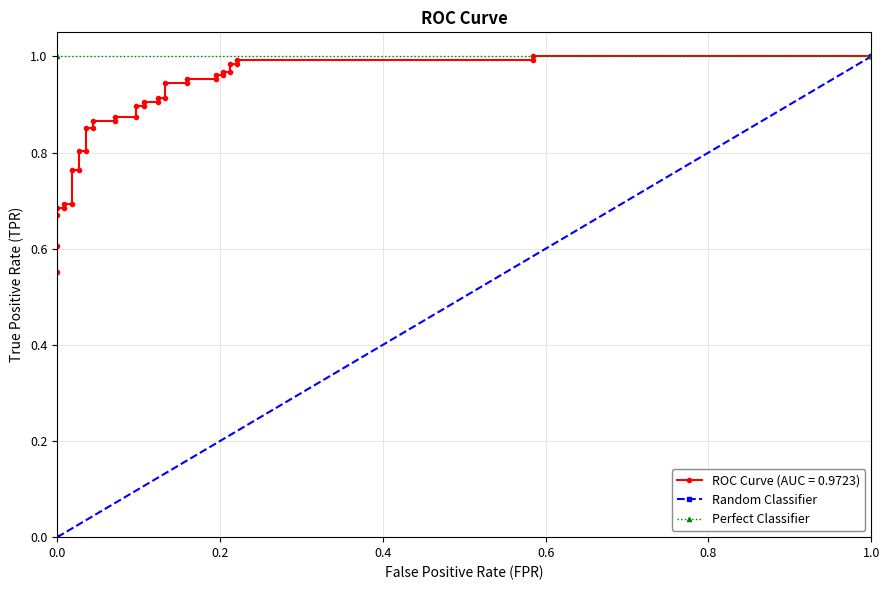

Does the chart display data point markers on the line(s)?

Yes